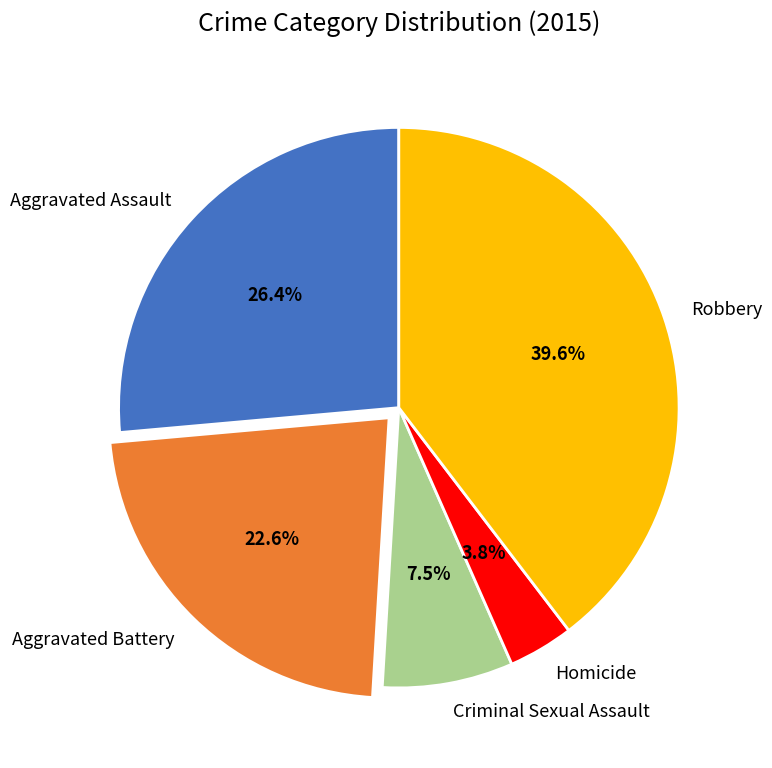

What is the ratio of the value at Criminal Sexual Assault to the value at Homicide?

2.0